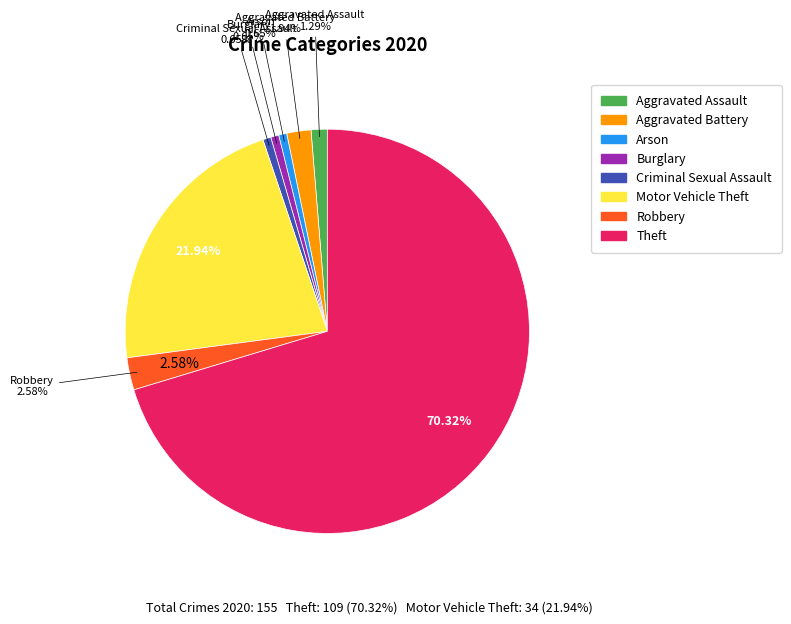

What portion of the pie excludes Criminal Sexual Assault?

99.4%